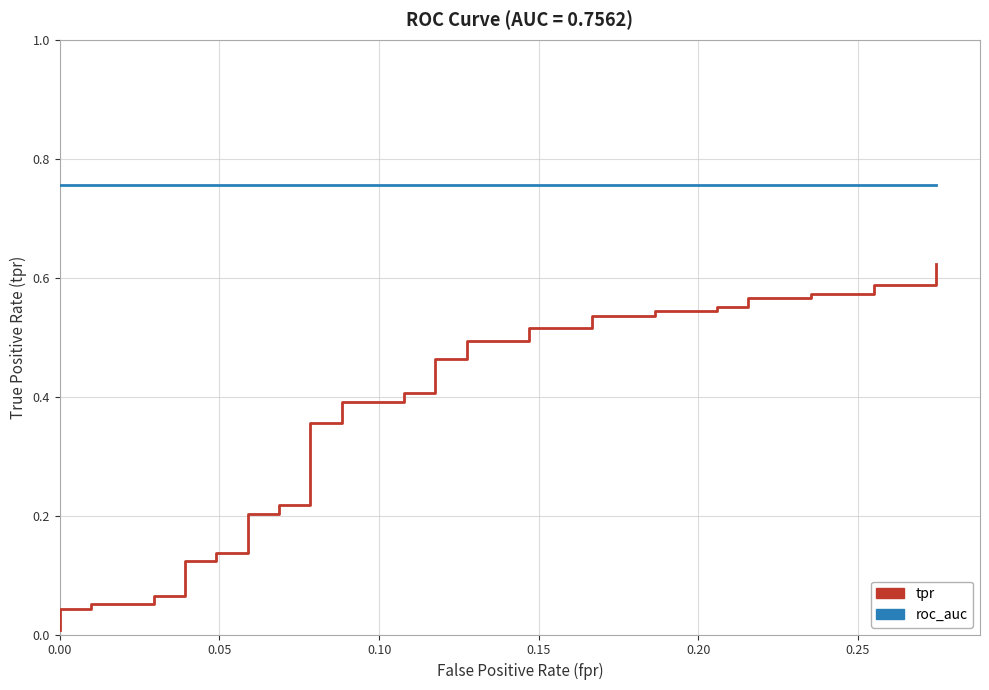

At how many categories does at least one series exceed 0?

40